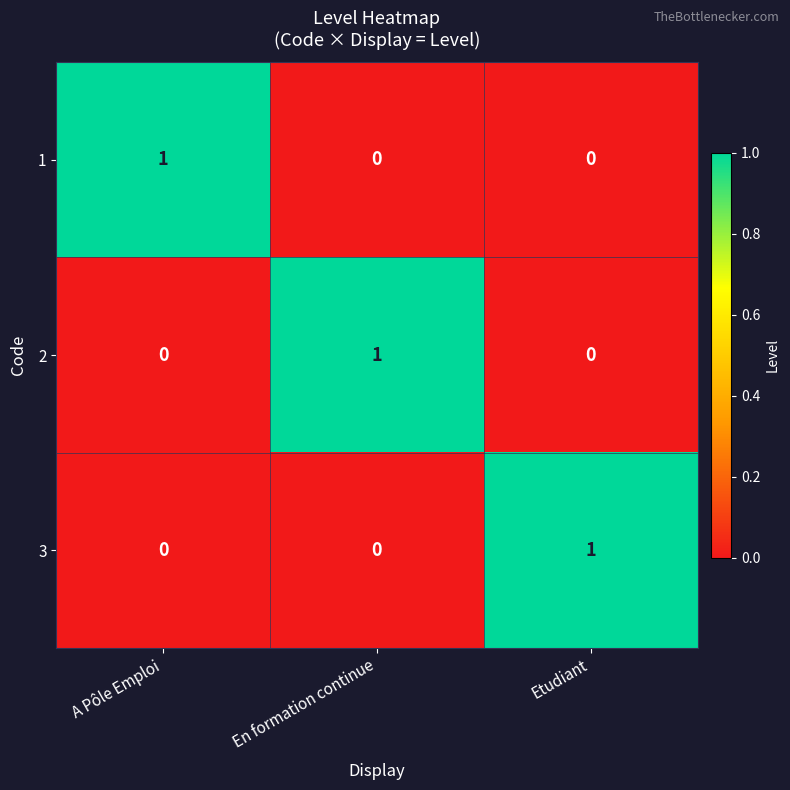

At how many categories does at least one series exceed 0?

3